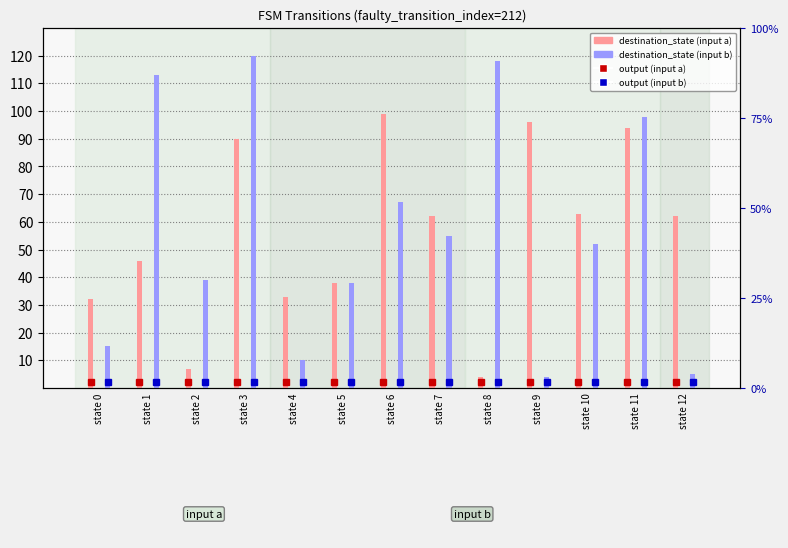

Which series has the largest total across all categories?

destination_state (input b)